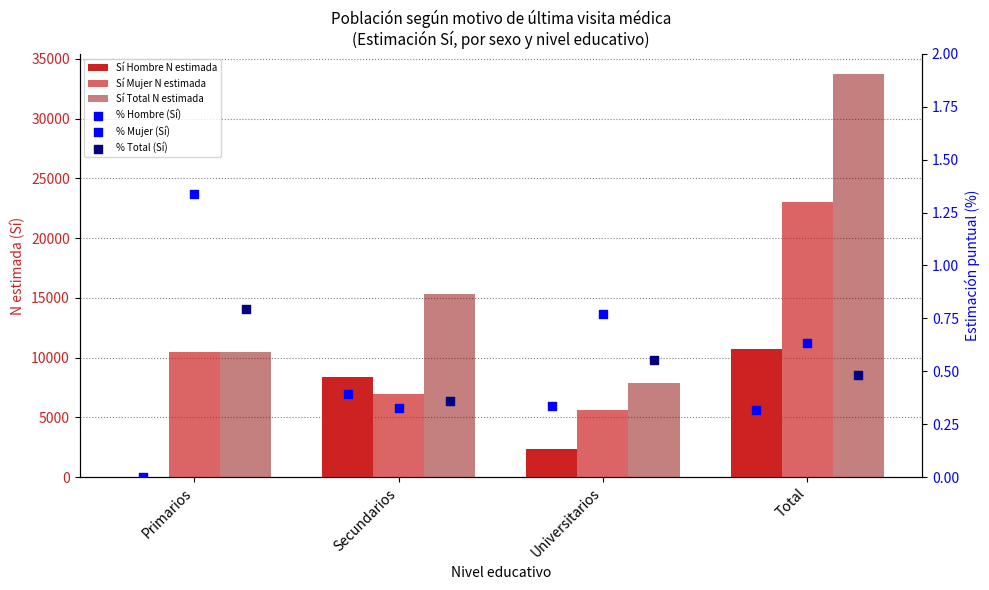

Is the value of Sí Hombre N estimada at Total greater than the value of Sí Mujer N estimada at Universitarios?

Yes